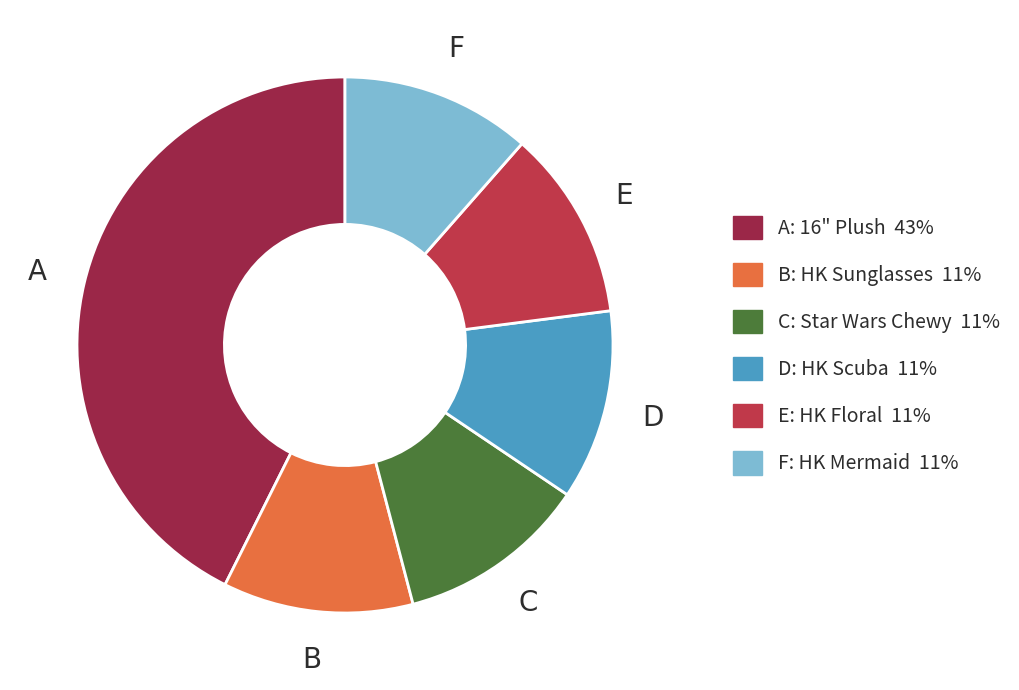

Does any single category account for the majority?

No